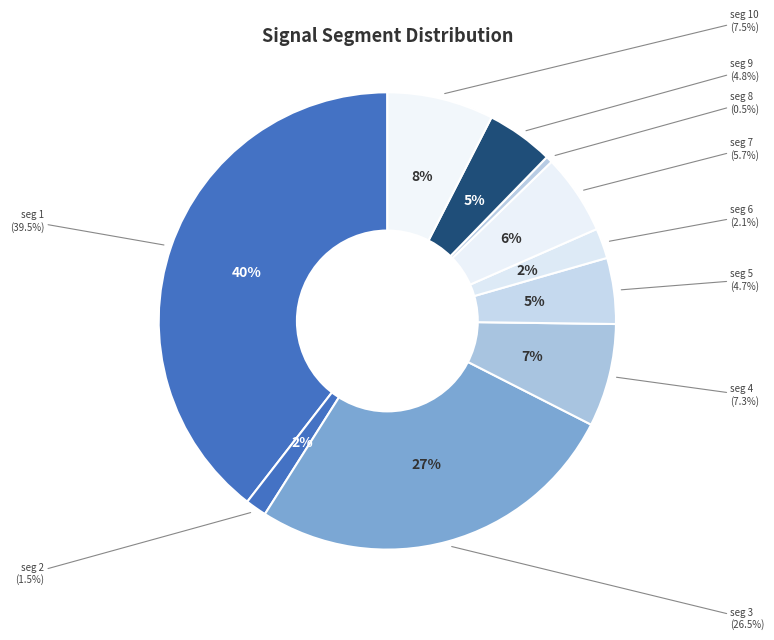

Count the number of slices in the pie.

10